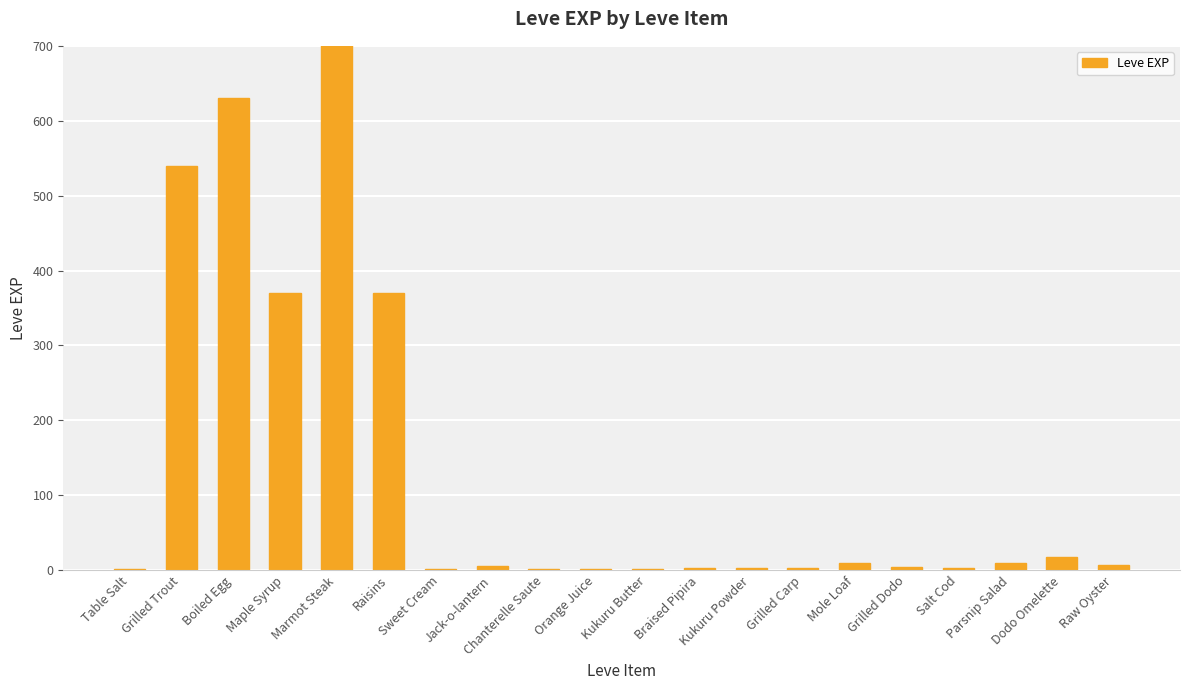

Between Grilled Carp and Jack-o-lantern, which is larger?

Jack-o-lantern